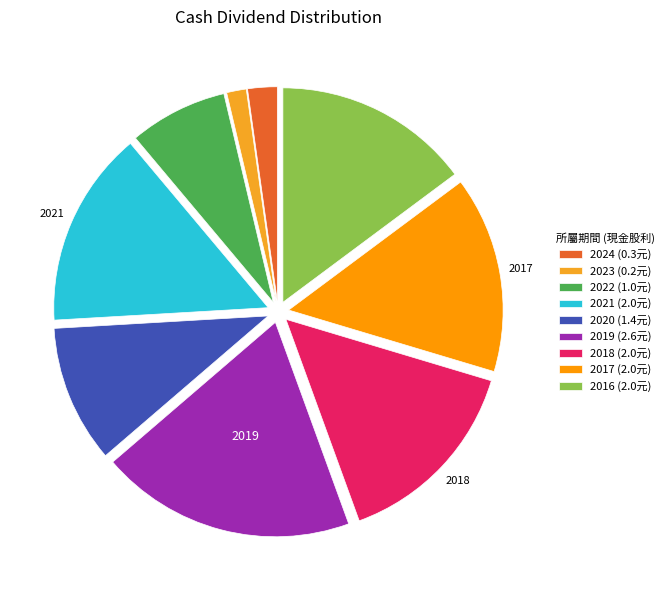

Is there any slice that represents more than half of the pie?

No